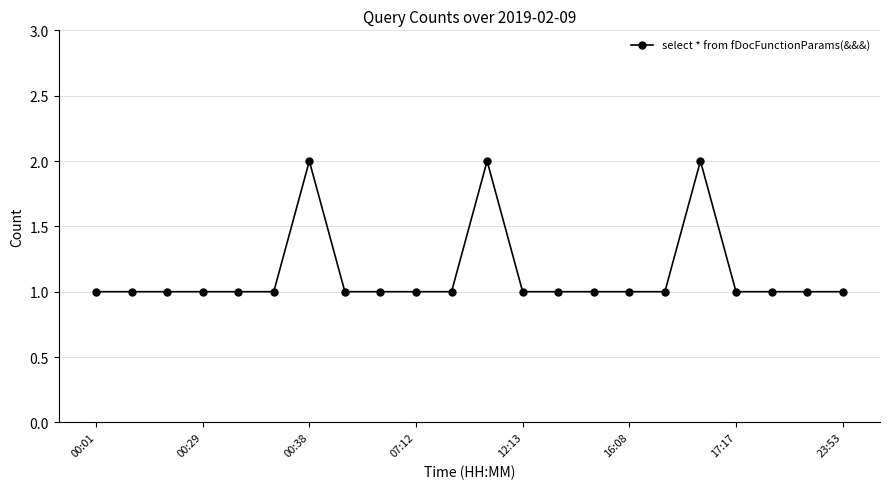

True or false: the data has more than 1 interior local peaks.

True